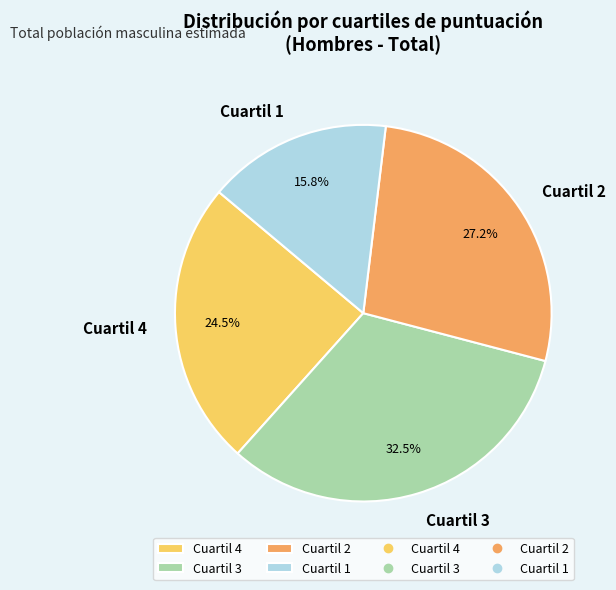

Is it true that Cuartil 2 is 36% of the pie?

False